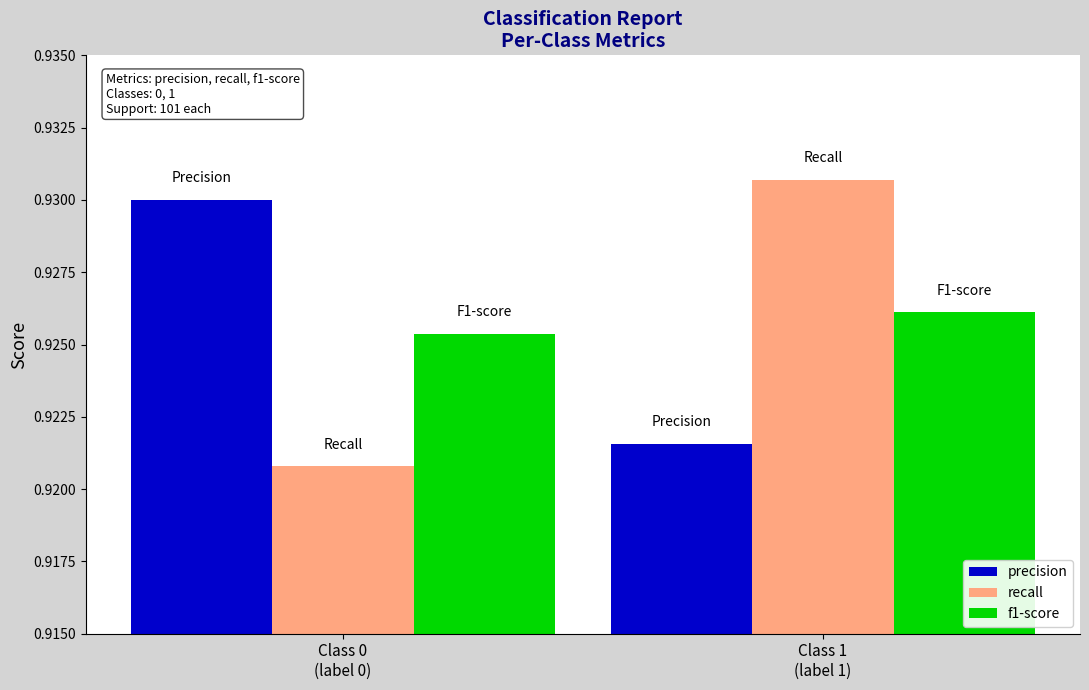

Which series changed the most between Class 0
(label 0) and Class 1
(label 1)?

recall